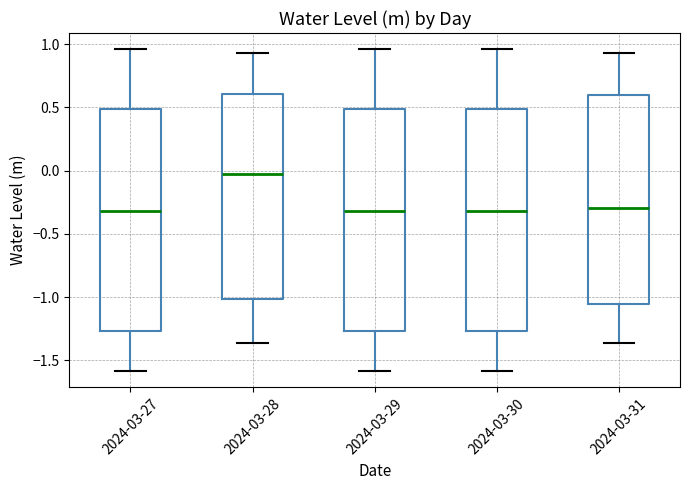

Reading left to right, read every box against the y-axis: the position of its median line, the range the box covers, and the ends of its whiskers. The values are not printed on the chart, so give them approximately, as read against the axis.

2024-03-27: median -0.30, box -1.25 to 0.50, whiskers -1.60 to 0.95
2024-03-28: median -0.05, box -1.00 to 0.60, whiskers -1.35 to 0.95
2024-03-29: median -0.30, box -1.25 to 0.50, whiskers -1.60 to 0.95
2024-03-30: median -0.30, box -1.25 to 0.50, whiskers -1.60 to 0.95
2024-03-31: median -0.30, box -1.05 to 0.60, whiskers -1.35 to 0.95